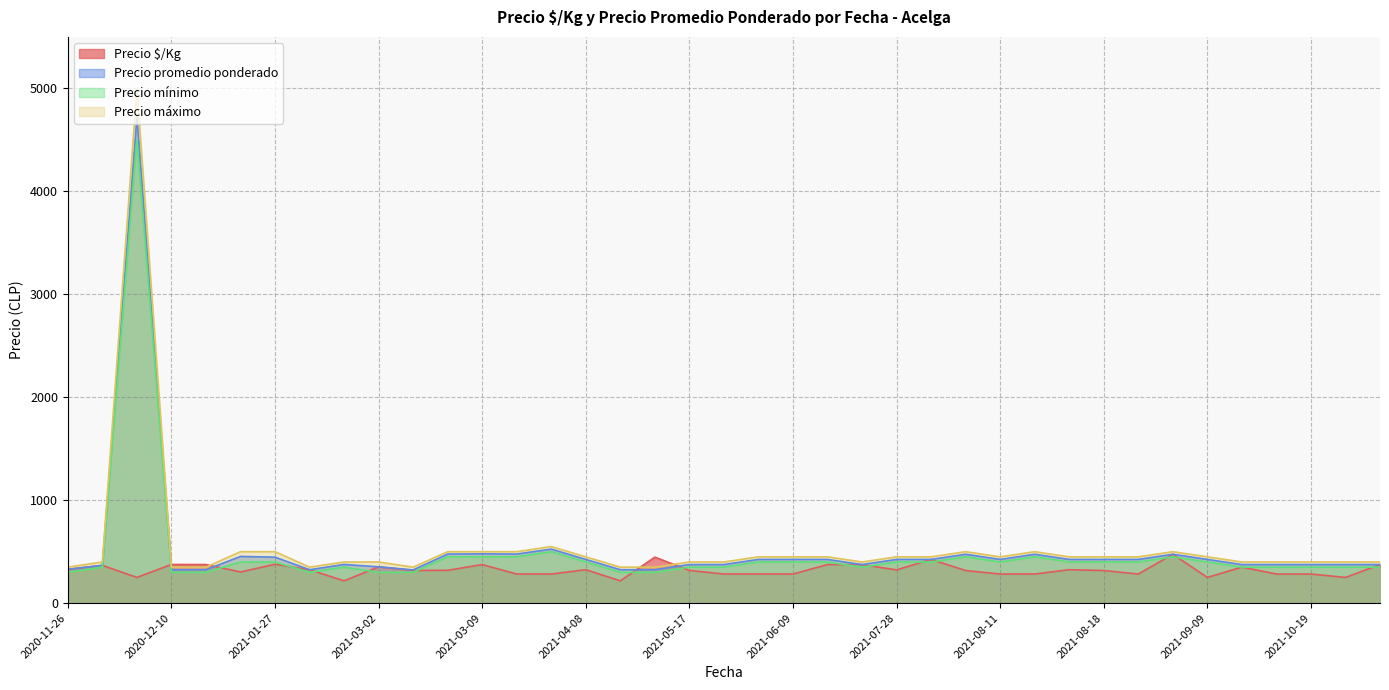

True or false: Precio promedio ponderado has a value of 325 at 2020-12-22.

True